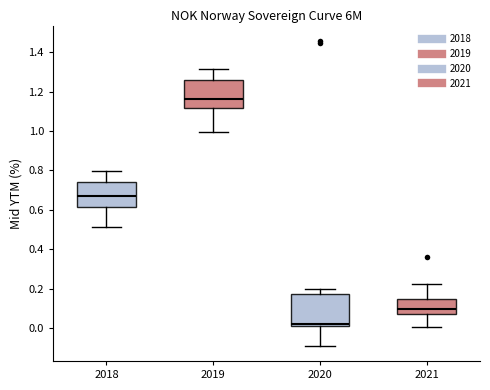

Where is the upper edge of the box at x = 2021 on the y-axis? The values are not printed on the chart, so give them approximately, as read against the axis.

0.14